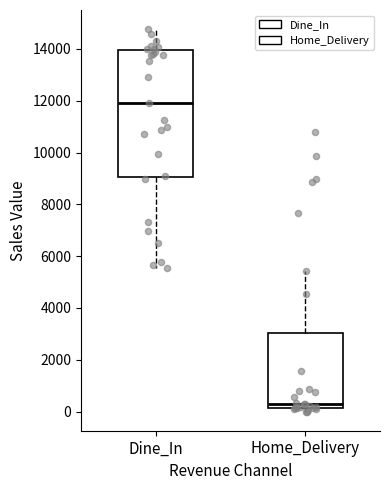

Reading left to right, transcribe this box plot: for each box, give where its median line is, the range the box spans, and where its two whiskers end, as read against the y-axis. The values are not printed on the chart, so give them approximately, as read against the axis.

Dine_In: median 11800, box 9000 to 14000, whiskers 5600 to 14800
Home_Delivery: median 200 (just above the box's lower edge), box 200 to 3000, whiskers 0 to 5400